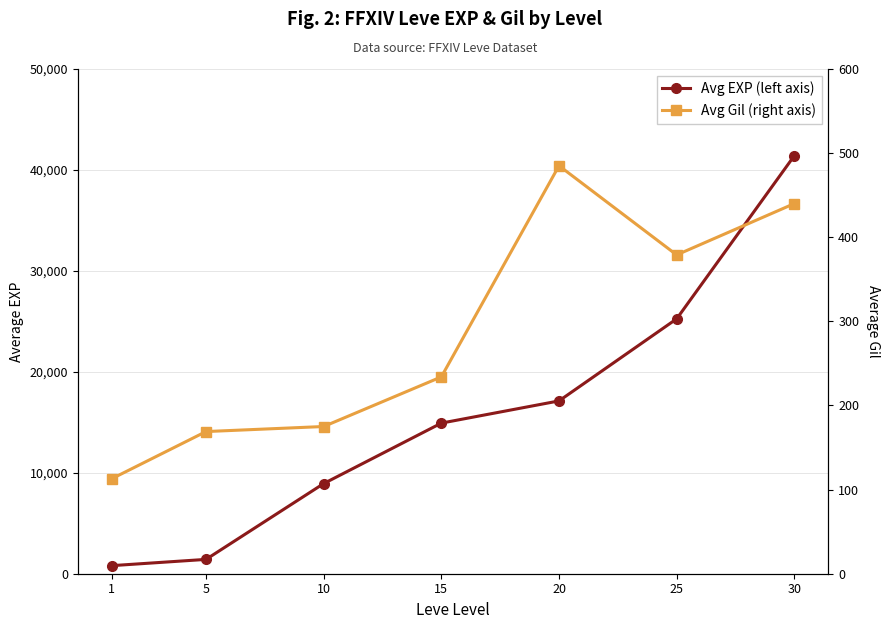

Reading right to left, list all the values displayed in this chart.

Avg EXP (left axis): 41410	25250	17120	14920	8930	1420	800
Avg Gil (right axis): 440	379	485	234	175	169	113